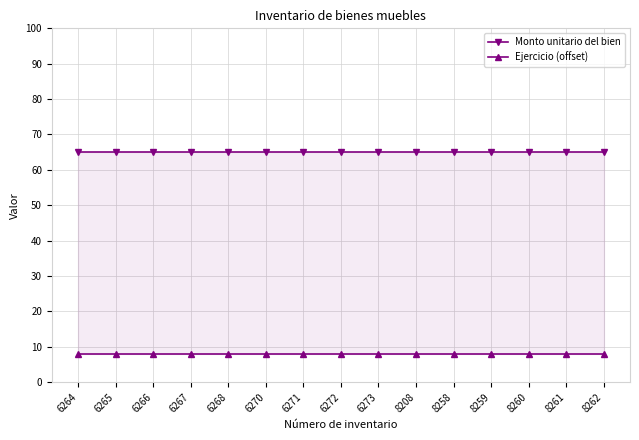

Rank the series by their average value, from lowest to highest.

Ejercicio (offset), Monto unitario del bien